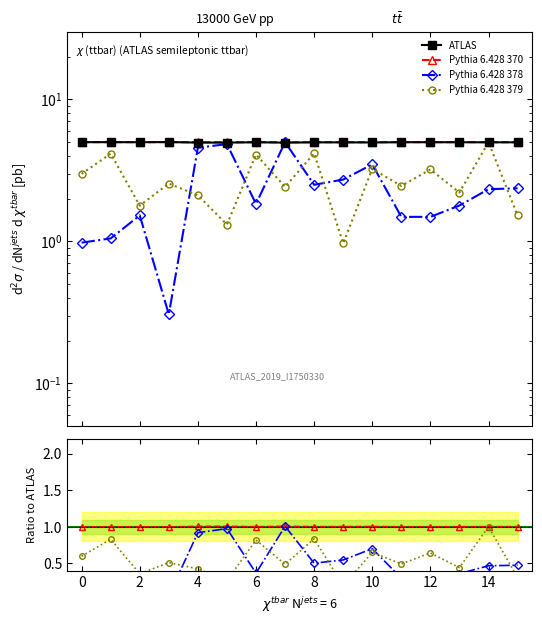

What is the value of the col_2 point at the 15th from the left?

2.3